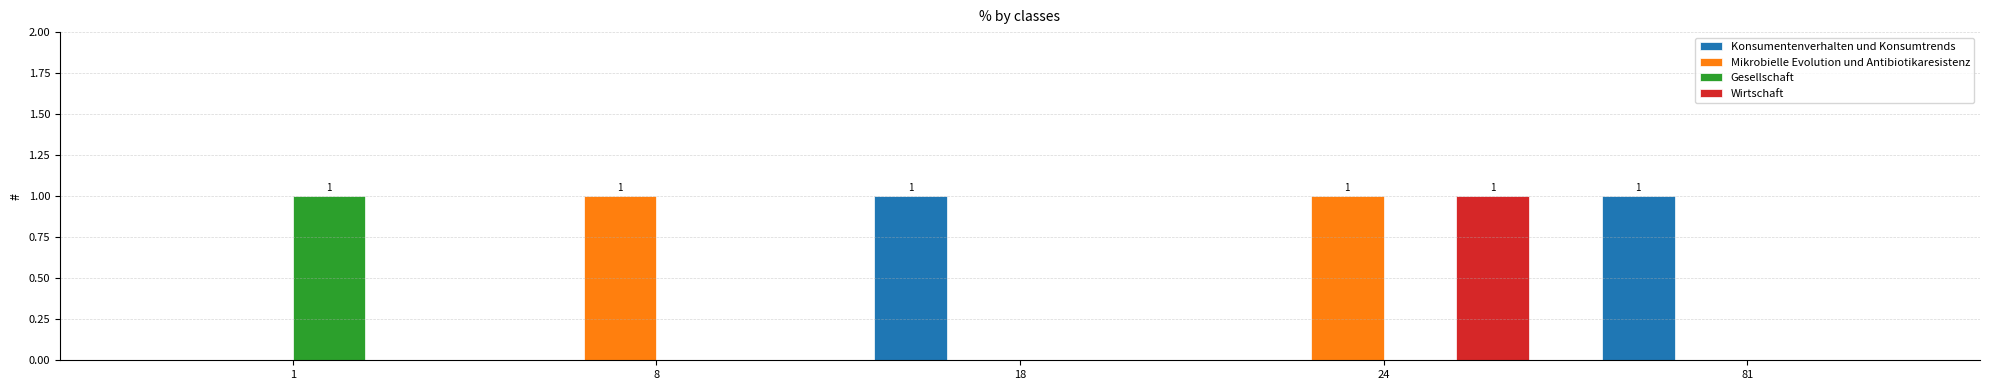

The Mikrobielle Evolution und Antibiotikaresistenz series shows 1 at 81. True or false?

False